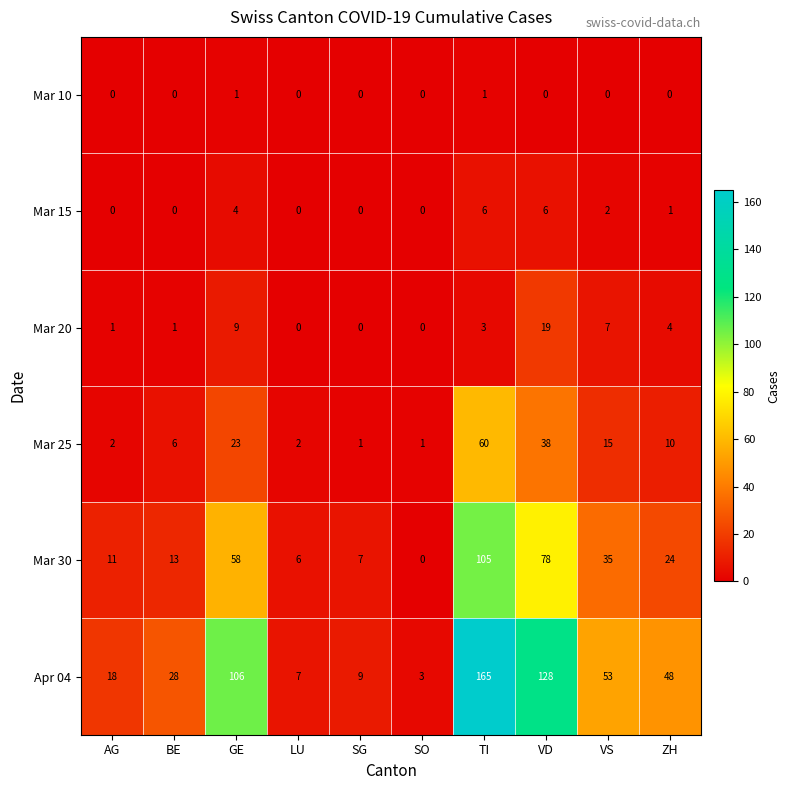

Count the number of categories in the chart.

10